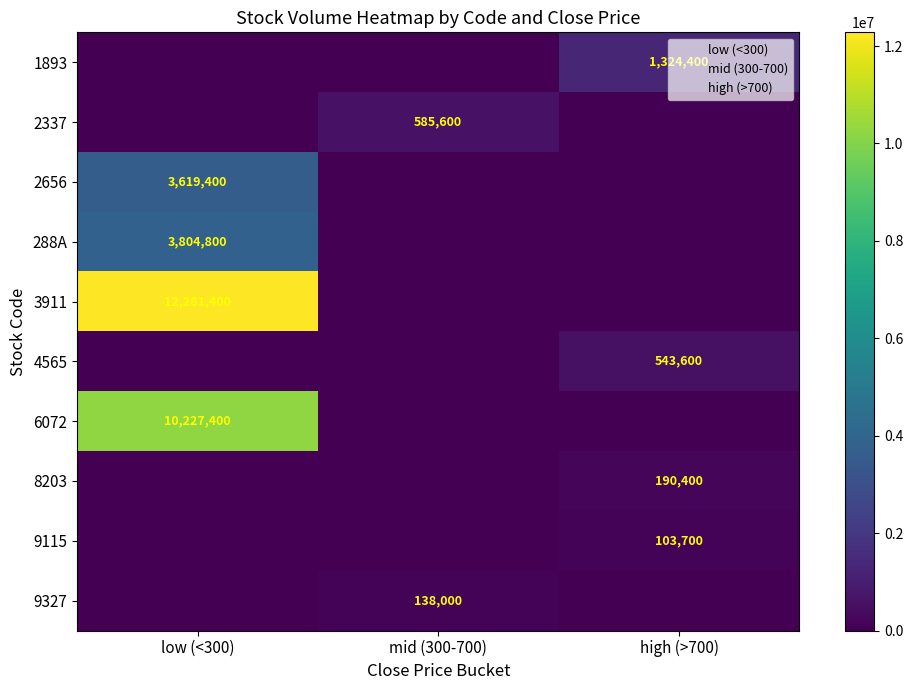

Is it true that 1893 equals 1324400 at high (>700)?

True